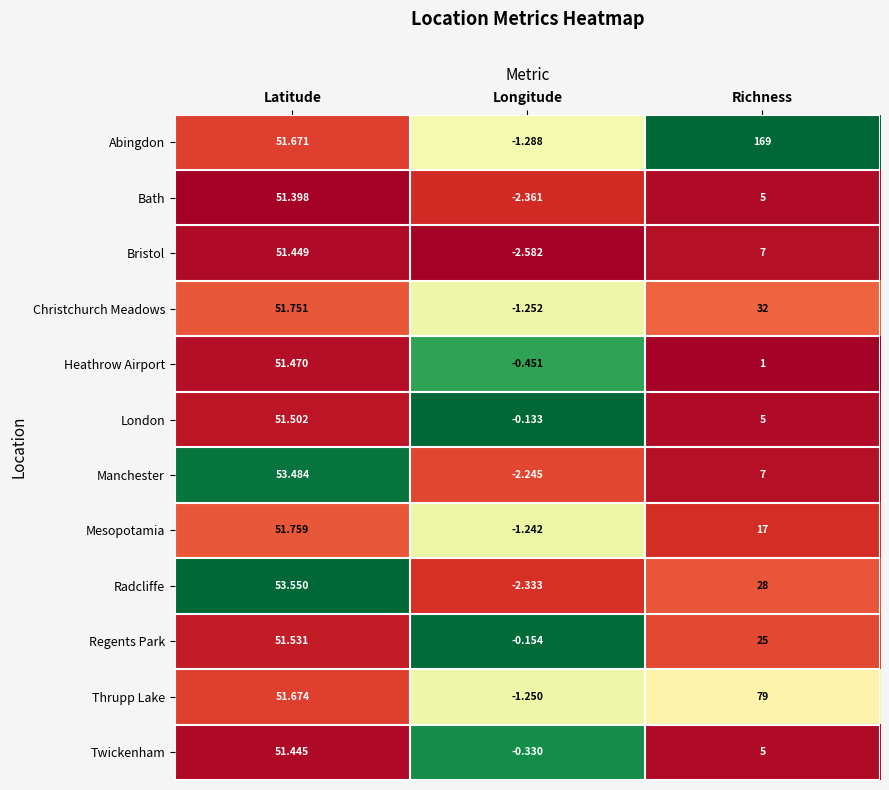

What is the total value across all series at Latitude?

622.7